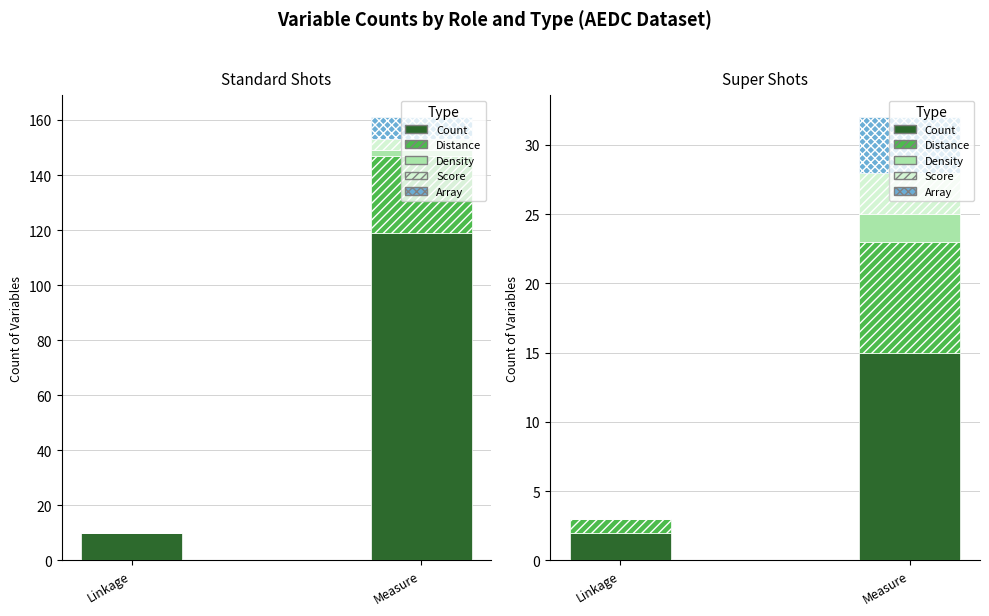

How many bars are there in each group?

5